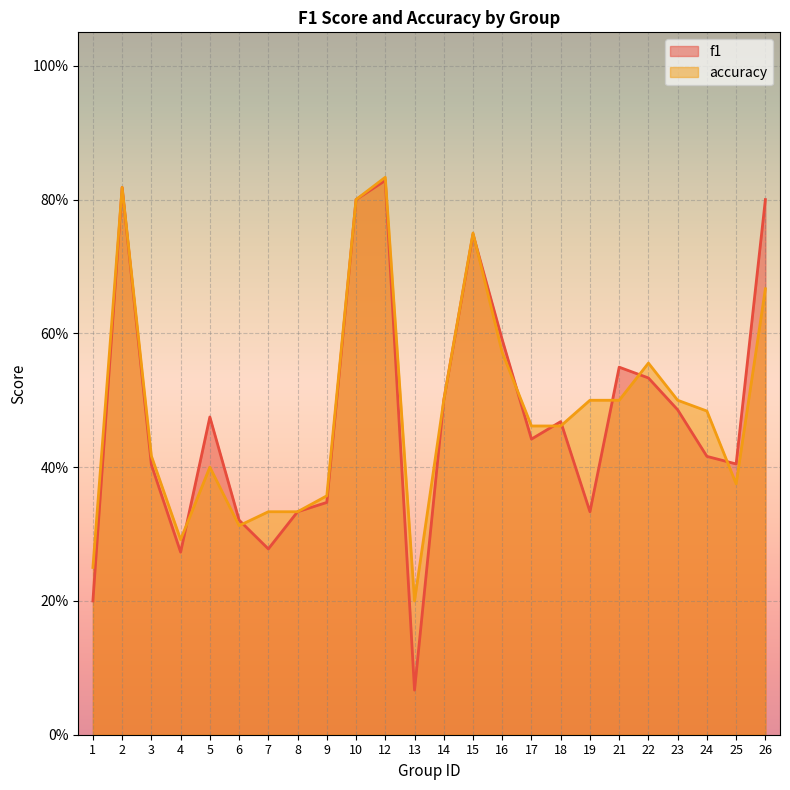

Rank the series by their maximum value, from highest to lowest.

accuracy, f1